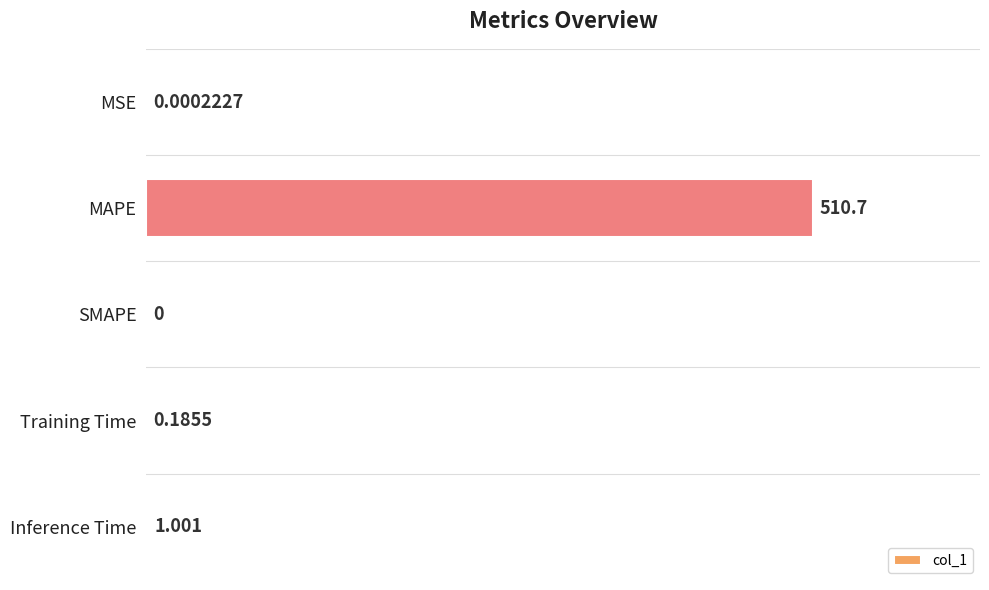

Between SMAPE and Inference Time, which is larger?

Inference Time